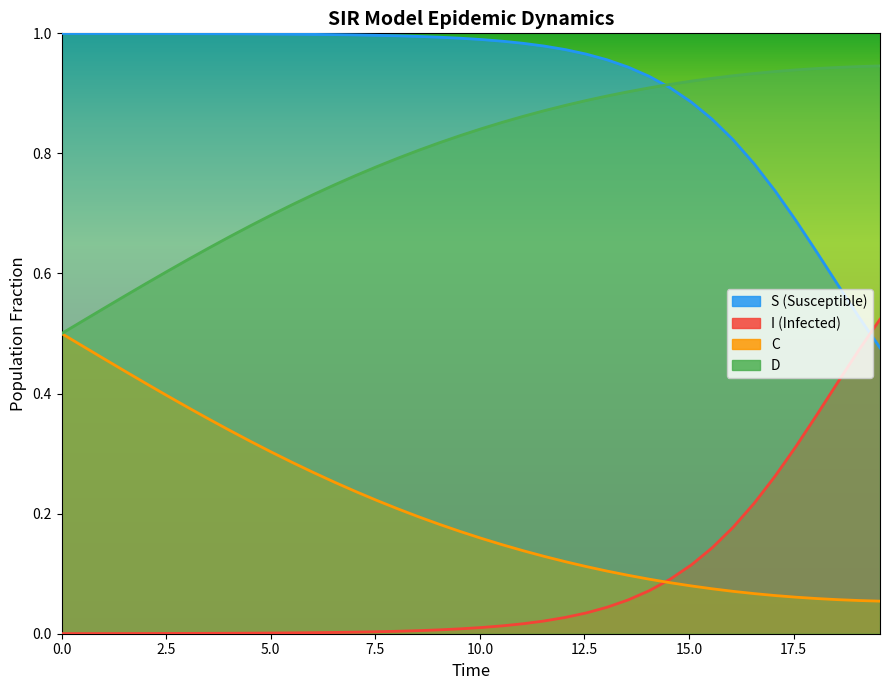

What is the total value across all series at 17.5?

2.0